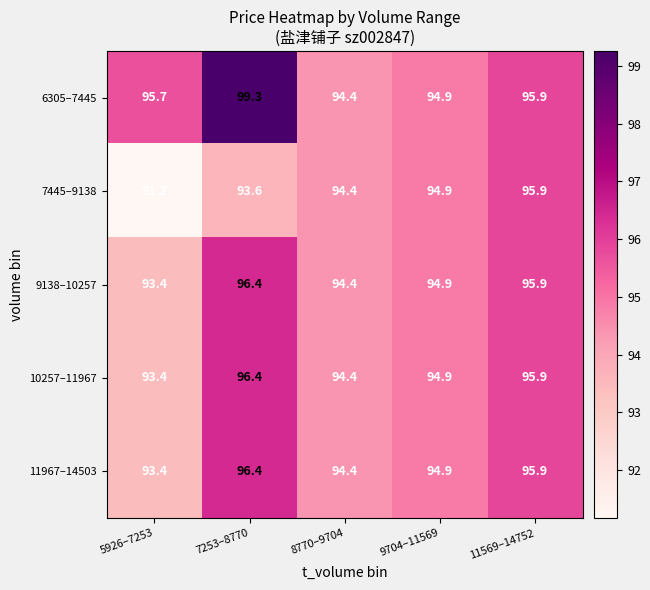

Which category has the highest value across all series?

7253–8770